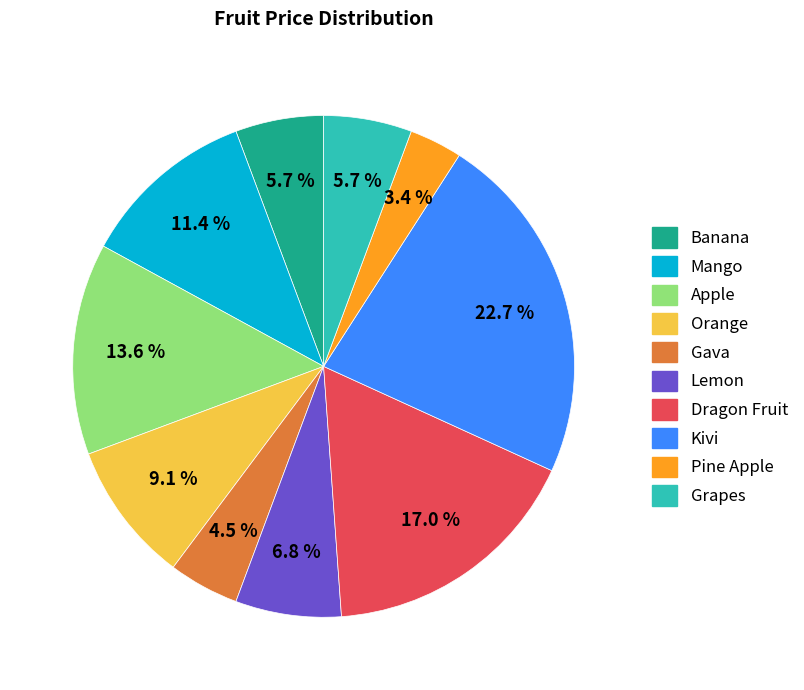

How much of the chart is everything except Mango?

88.6%